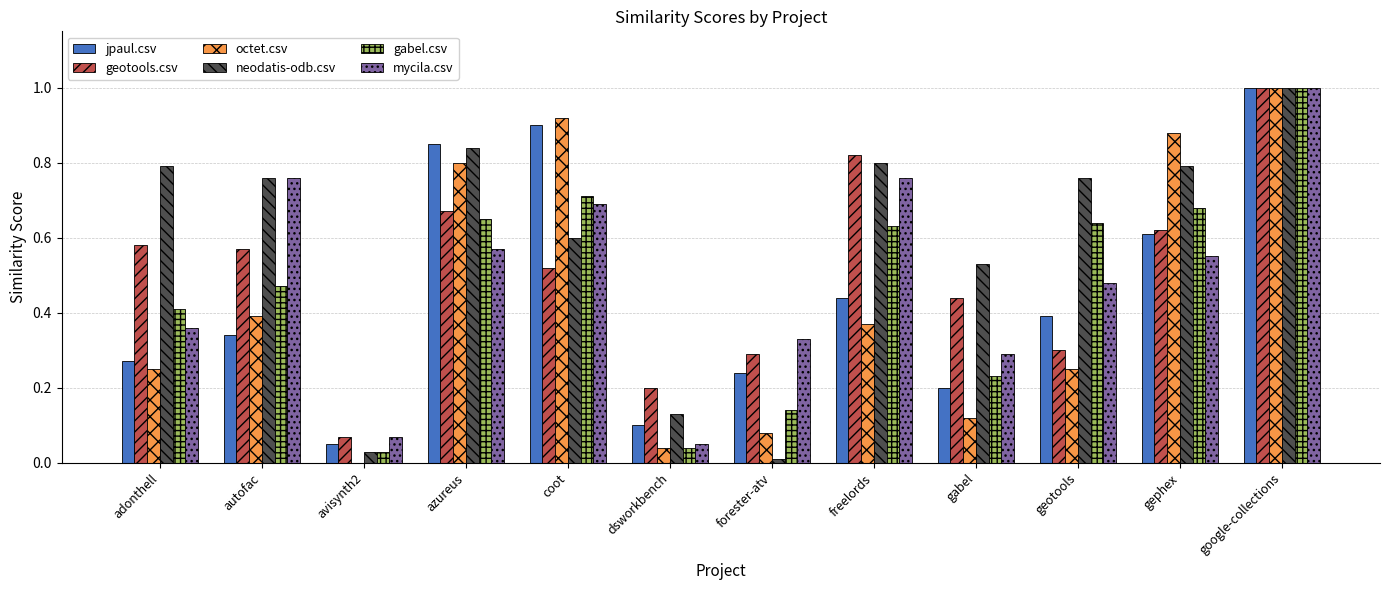

Between adonthell and autofac, which series saw the biggest shift?

mycila.csv